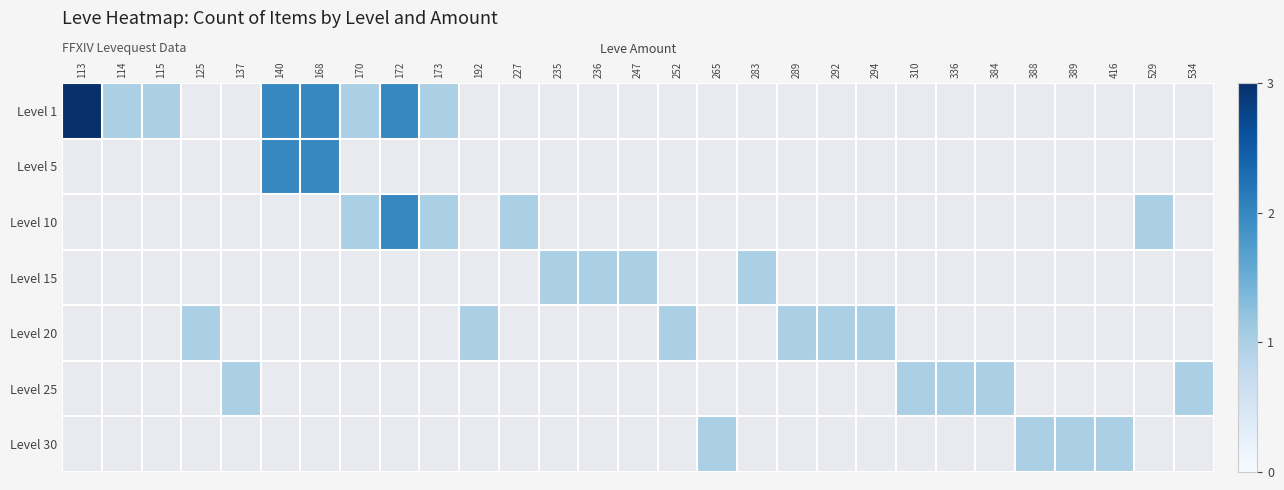

Which series has the widest spread of values?

Level 1